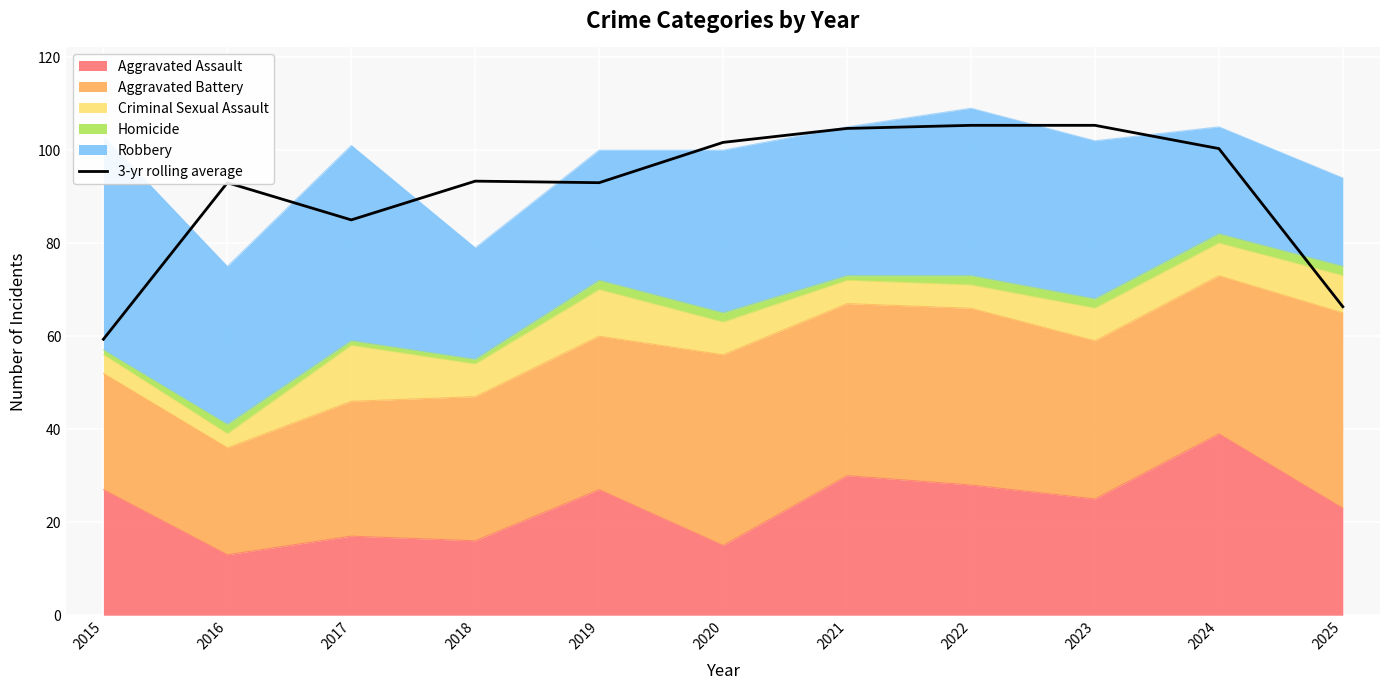

What is the approximate value at 2025?

66.3